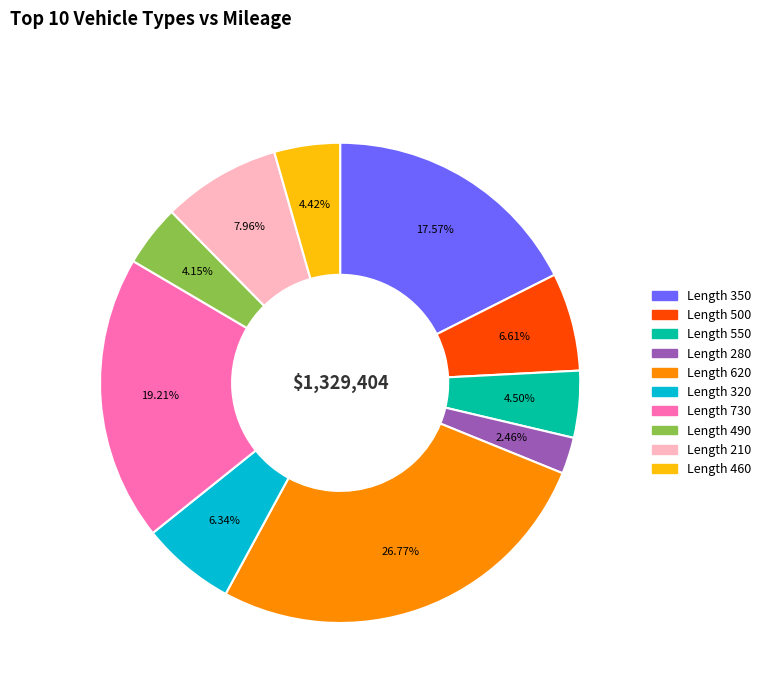

Is there any slice that represents more than half of the pie?

No